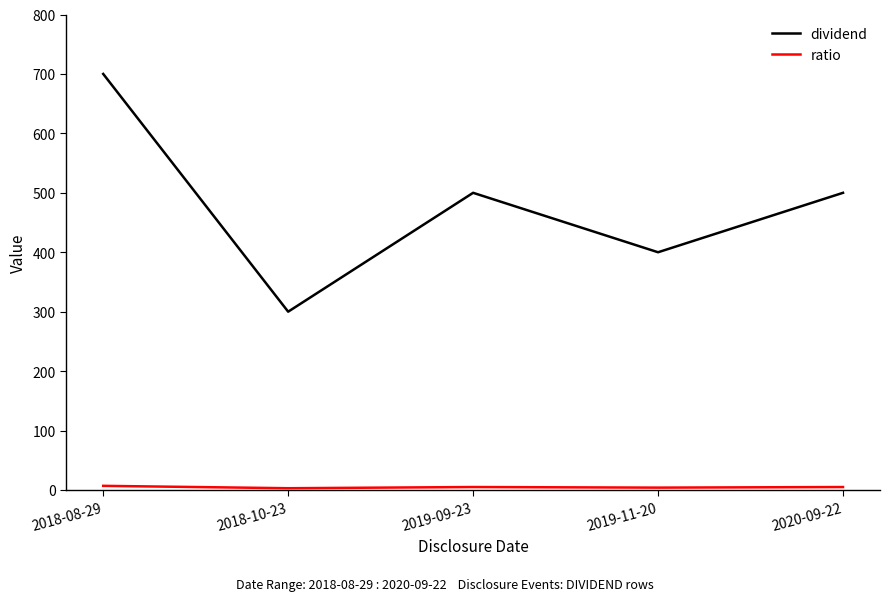

What is the sum of all dividend values?

2400